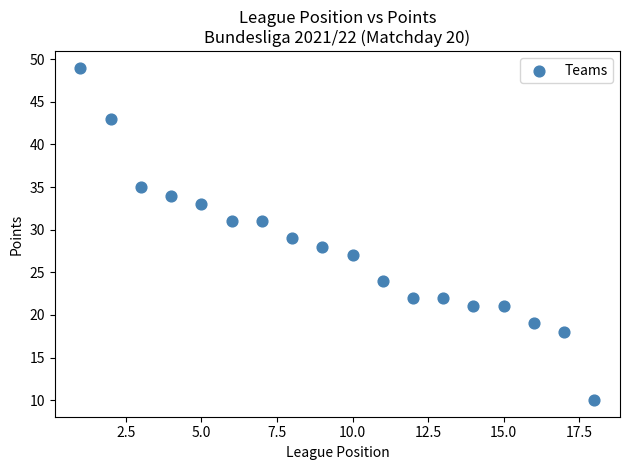

What is the range of X values (max minus min)?

17